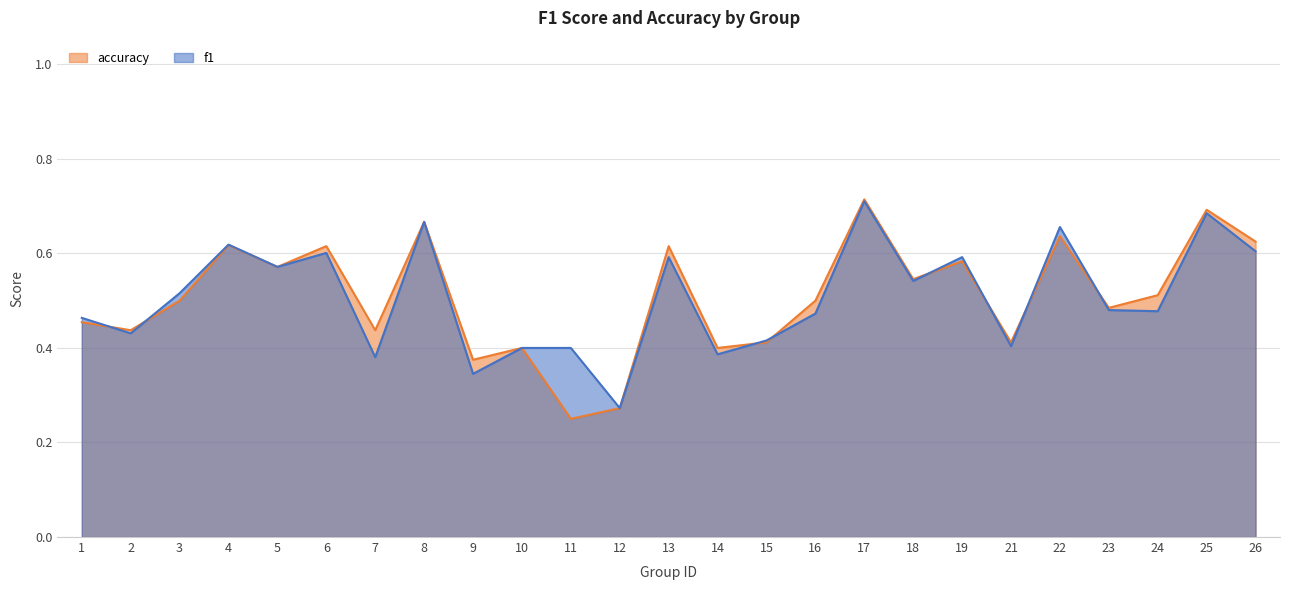

At which category is the sum across all series the highest?

17